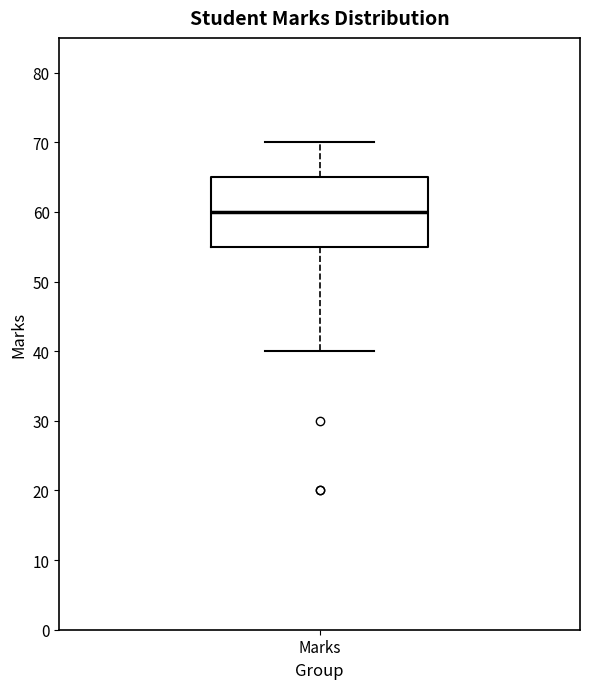

Transcribe this box plot: give where the median line is, the range the box spans, and where the two whiskers end, as read against the y-axis. The values are not printed on the chart, so give them approximately, as read against the axis.

median 60, box 55 to 65, whiskers 40 to 70